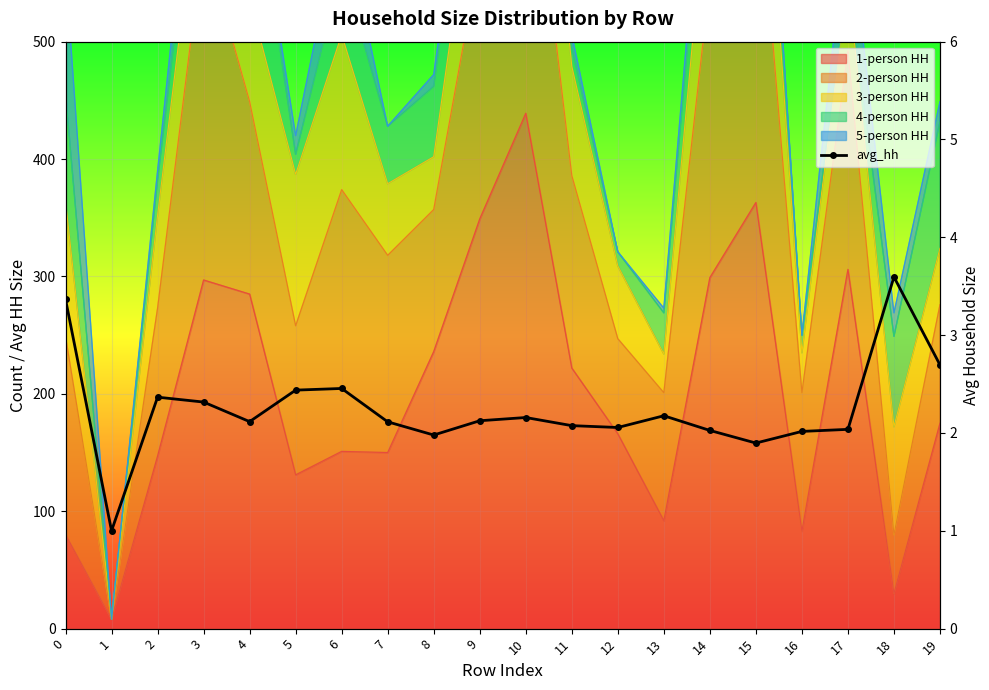

Is it true that the value at 6 is 2.5?

True